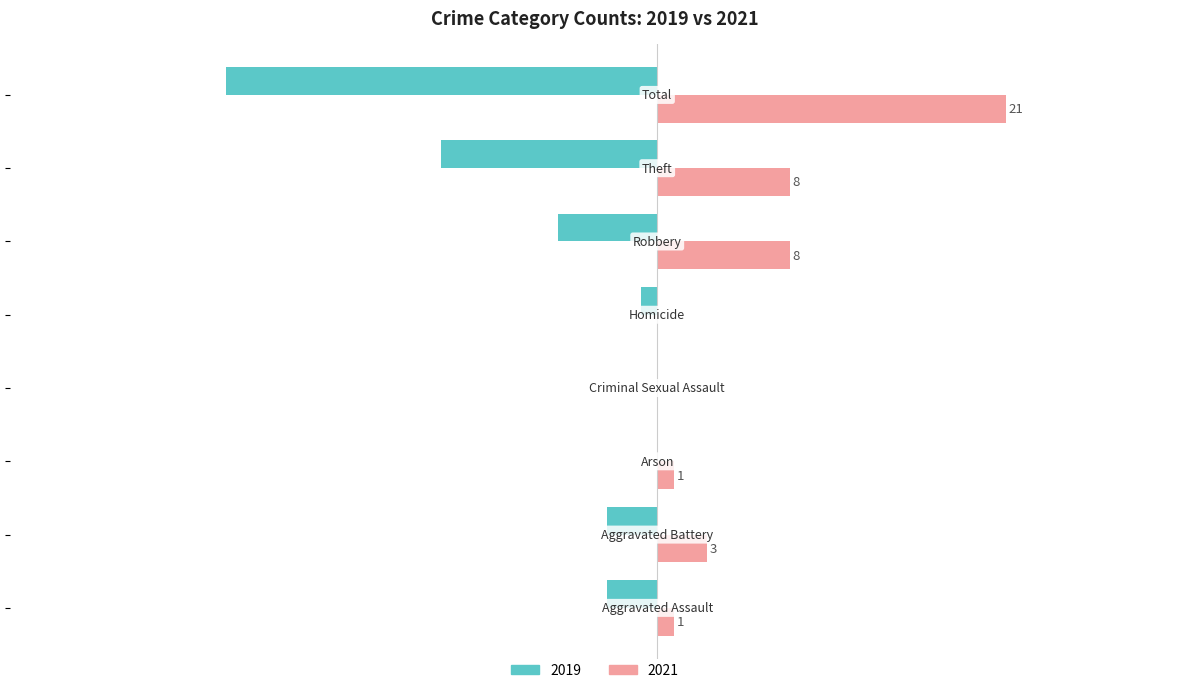

What are all the series names shown in the legend?

2019, 2021